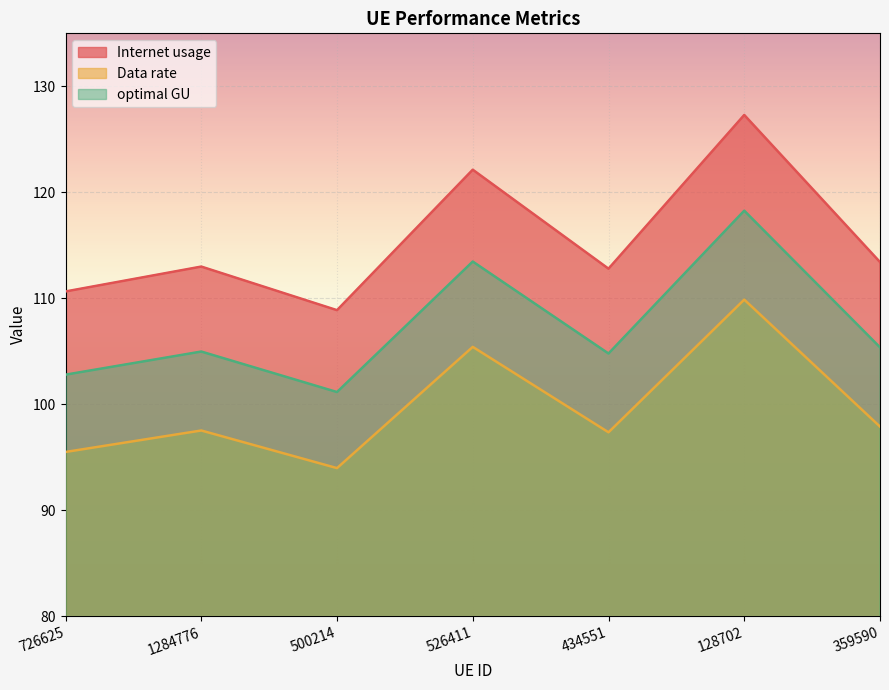

Which has a higher value, 526411 or 726625?

526411